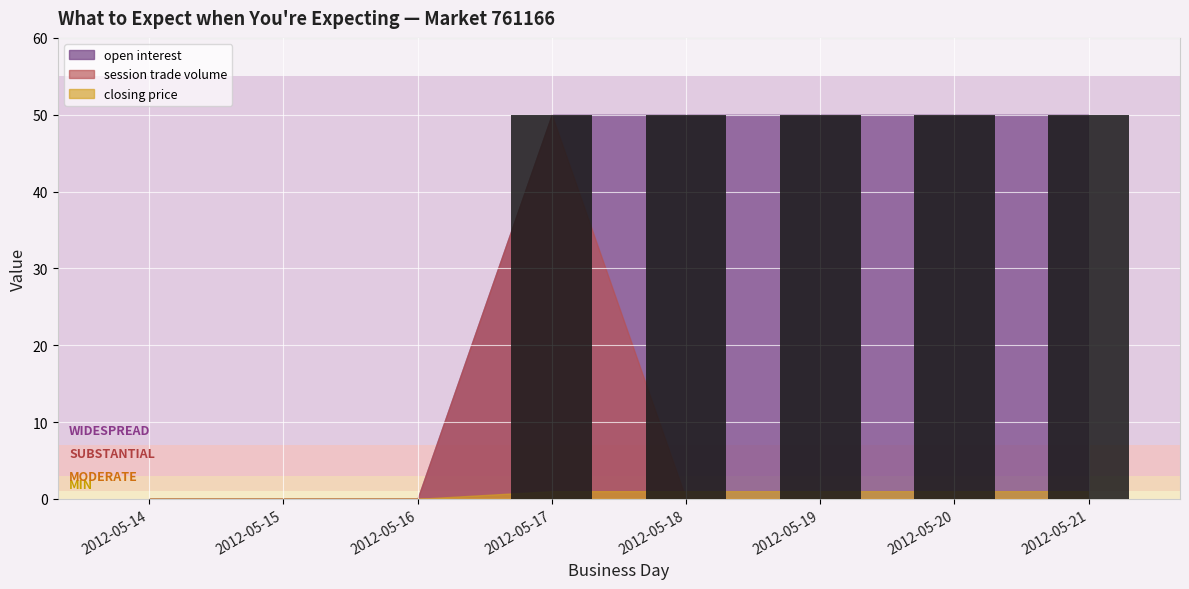

What is the sum of the values at 2012-05-20 and 2012-05-19?

100